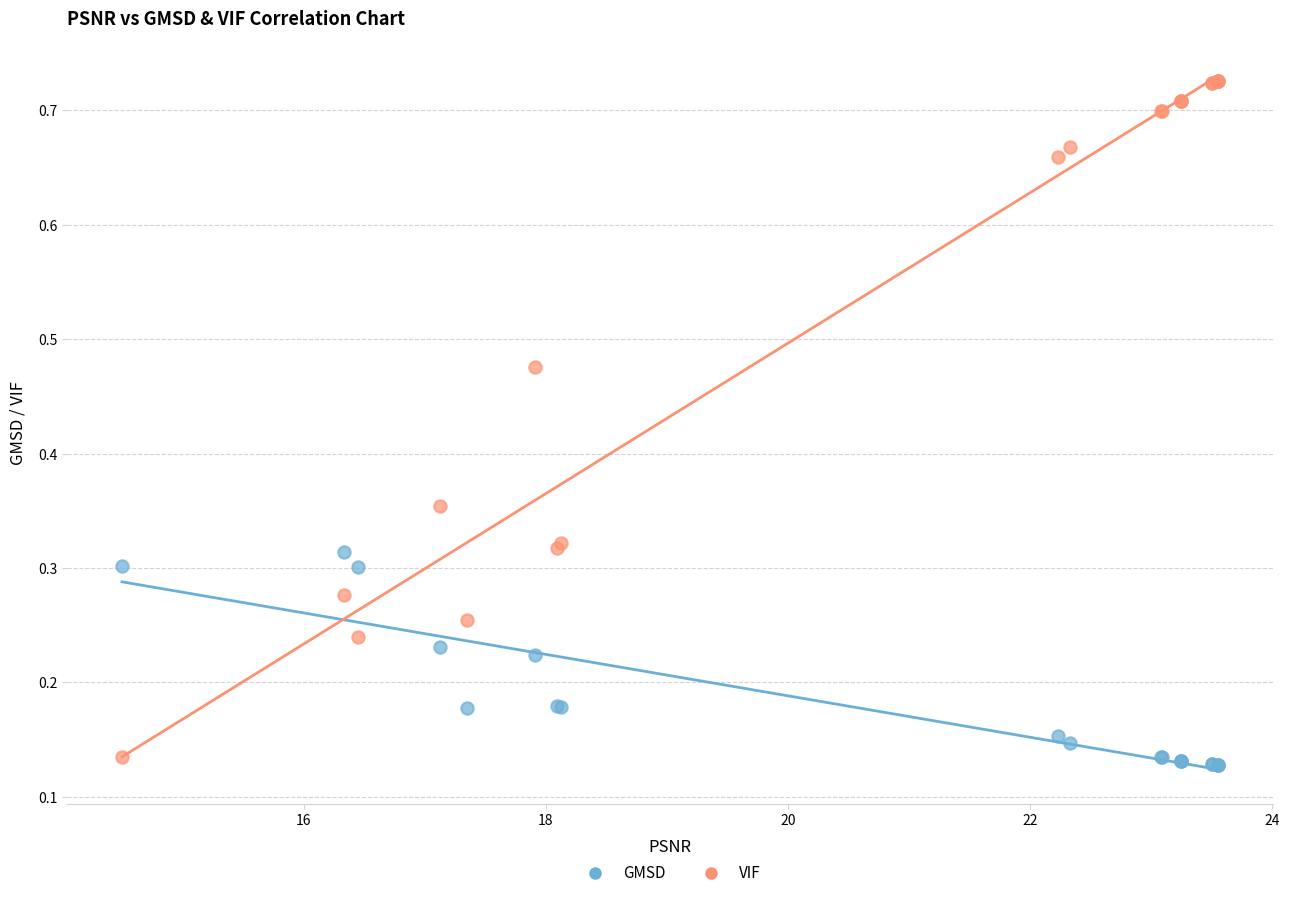

Which series has the largest Y range (max minus min)?

VIF